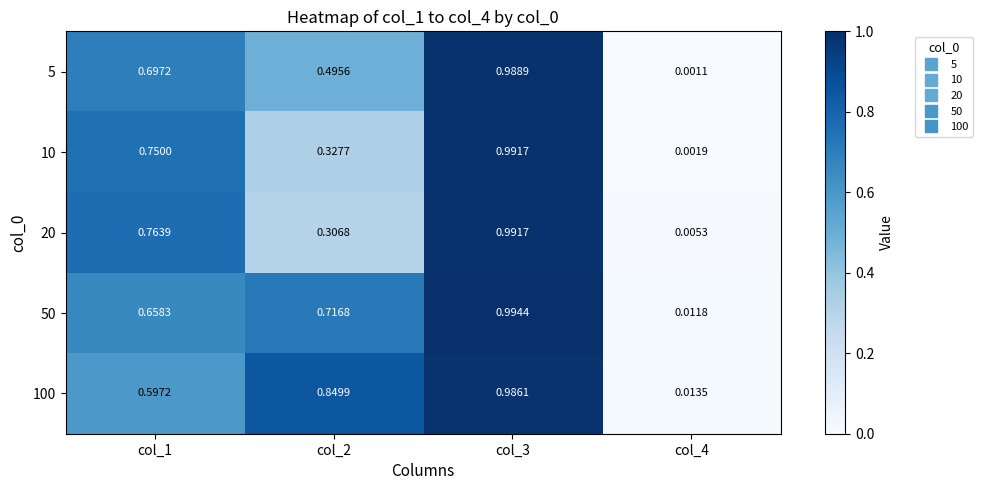

Is the value of 5 at col_1 greater than the value of 20 at col_4?

Yes